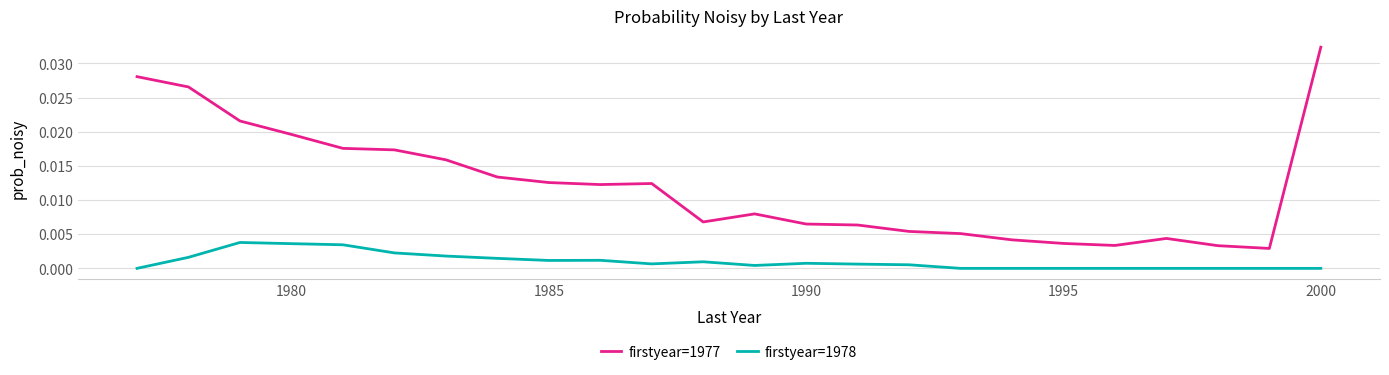

Rank the series by their maximum value, from highest to lowest.

firstyear=1977, firstyear=1978